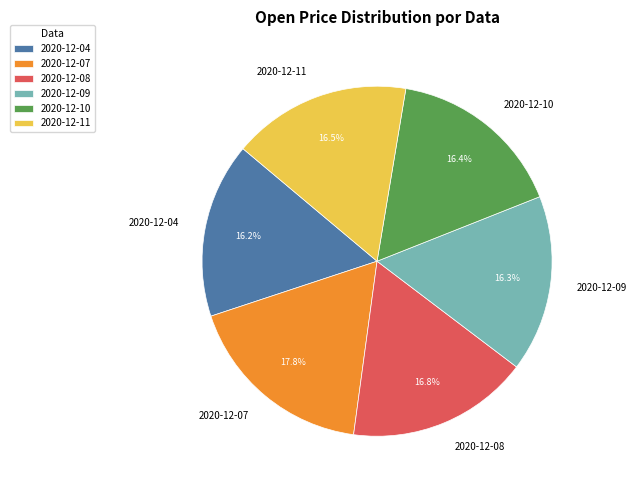

To the nearest percent, what is the combined percentage of 2020-12-09 and 2020-12-11?

33%